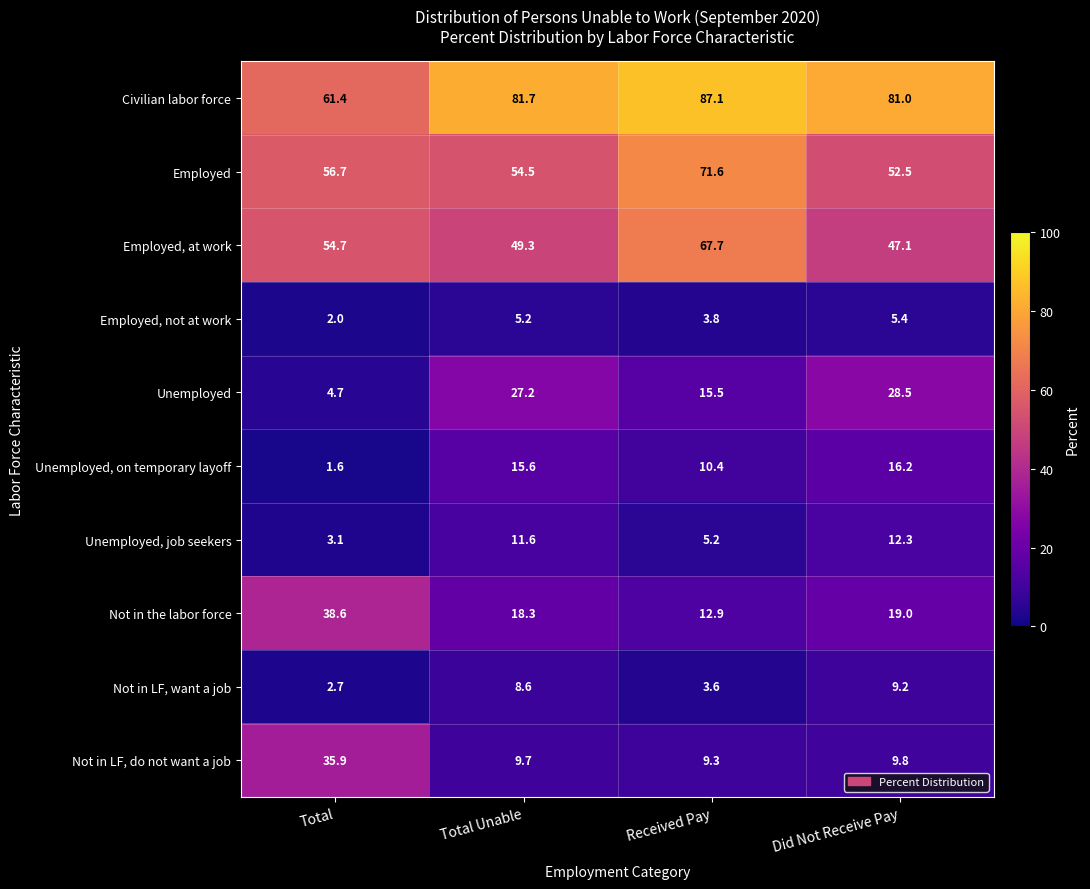

Which series has the widest spread of values?

Not in LF, do not want a job